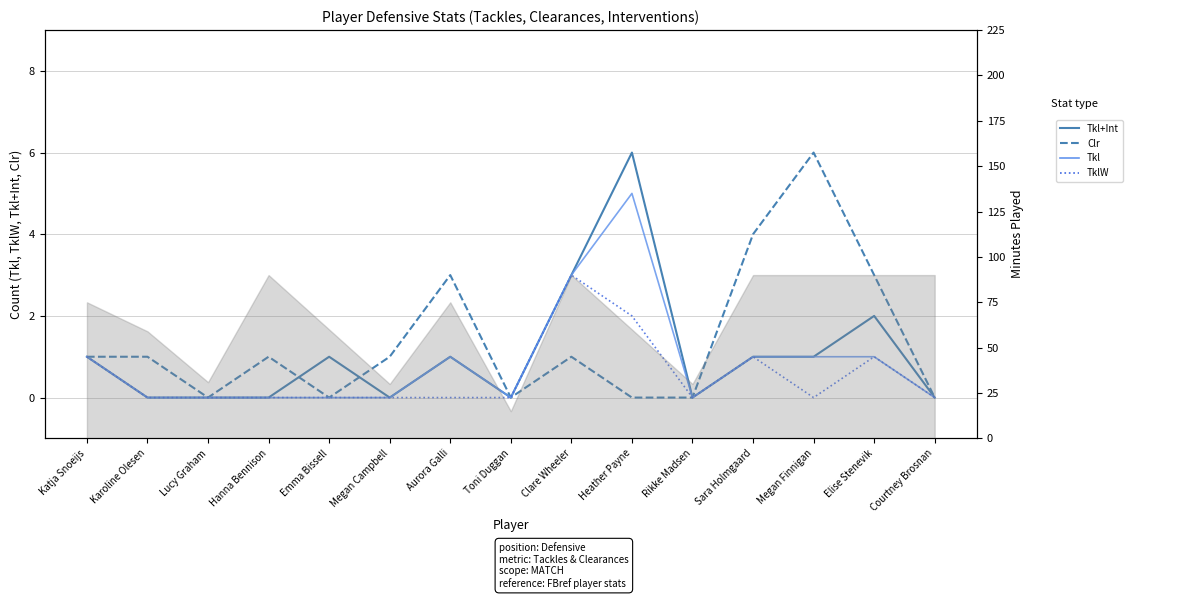

How many interior local peaks does the Clr series have?

4